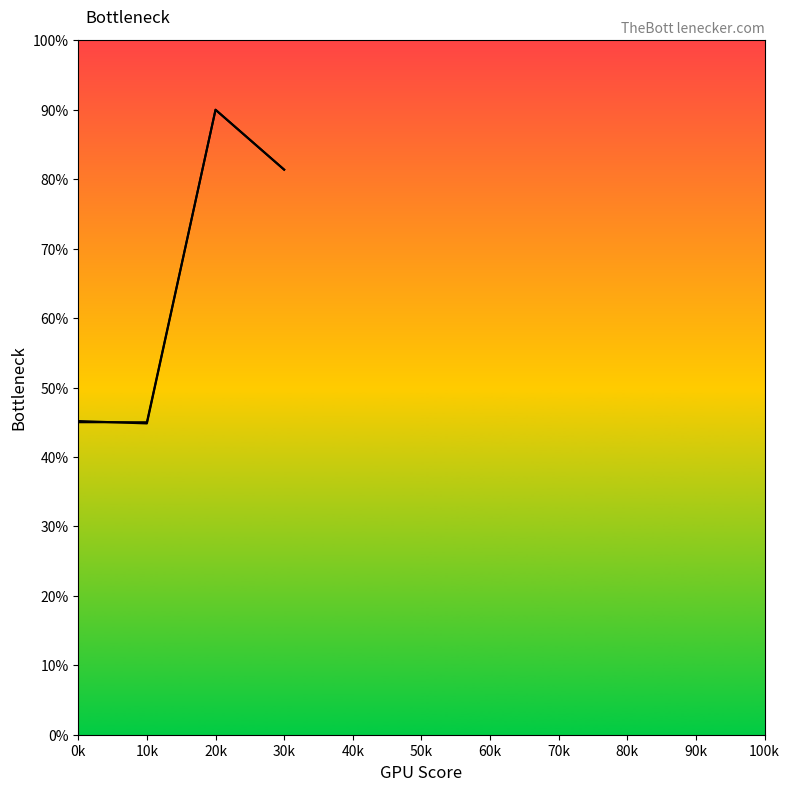

In col_2_line, how many points are higher than both neighbors (excluding endpoints)?

1